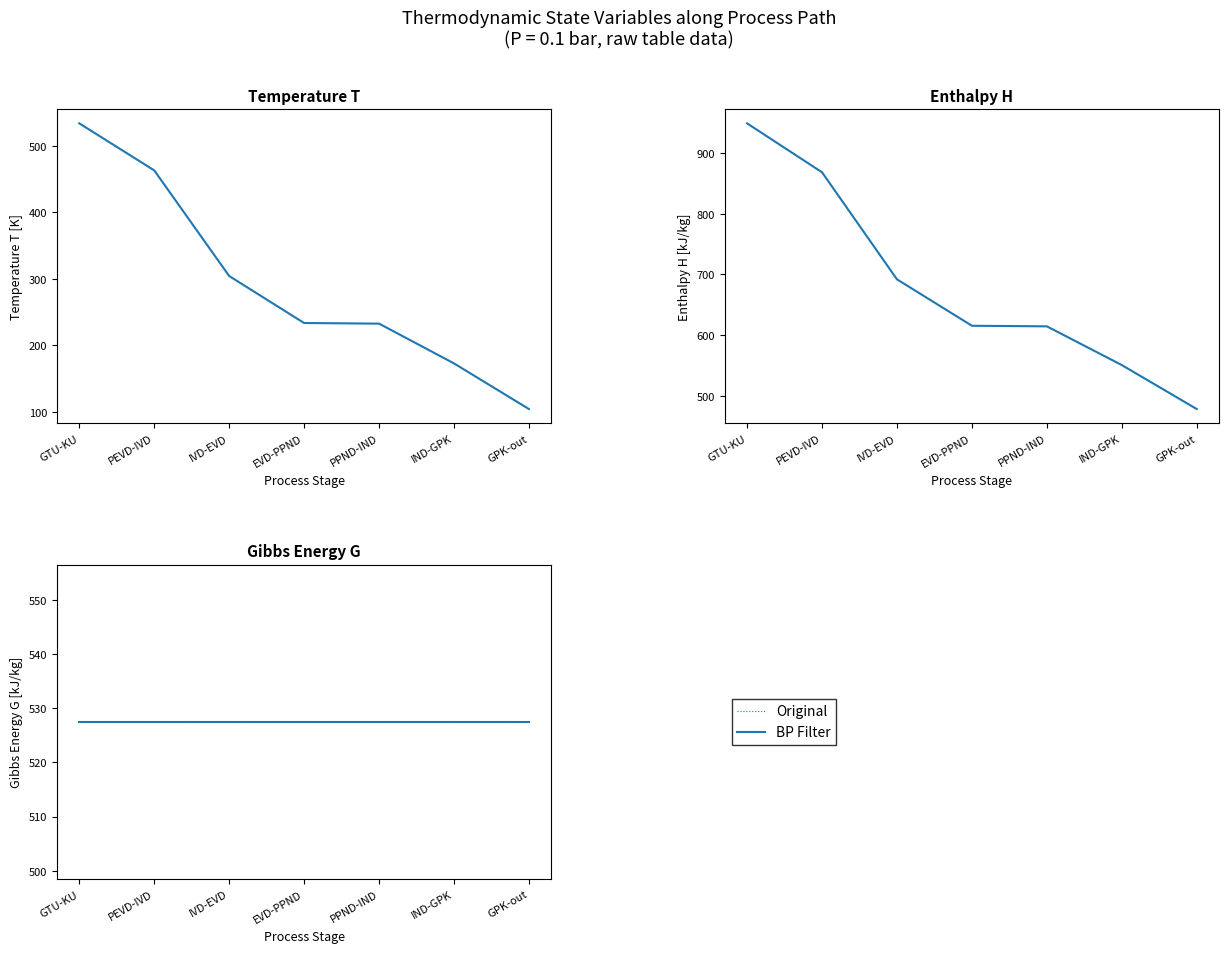

At which label is H closest to 713?

IVD-EVD